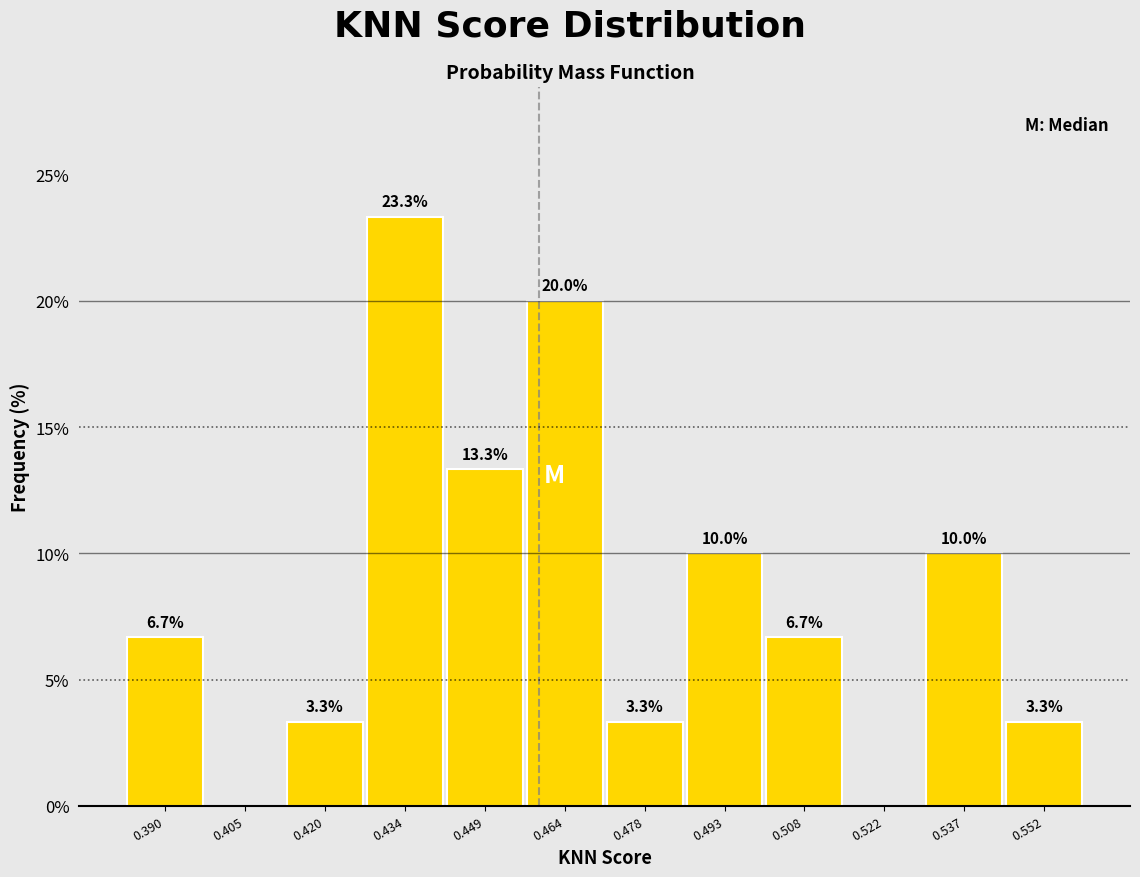

Which range on the x-axis has the tallest bar?

0.428 to 0.442